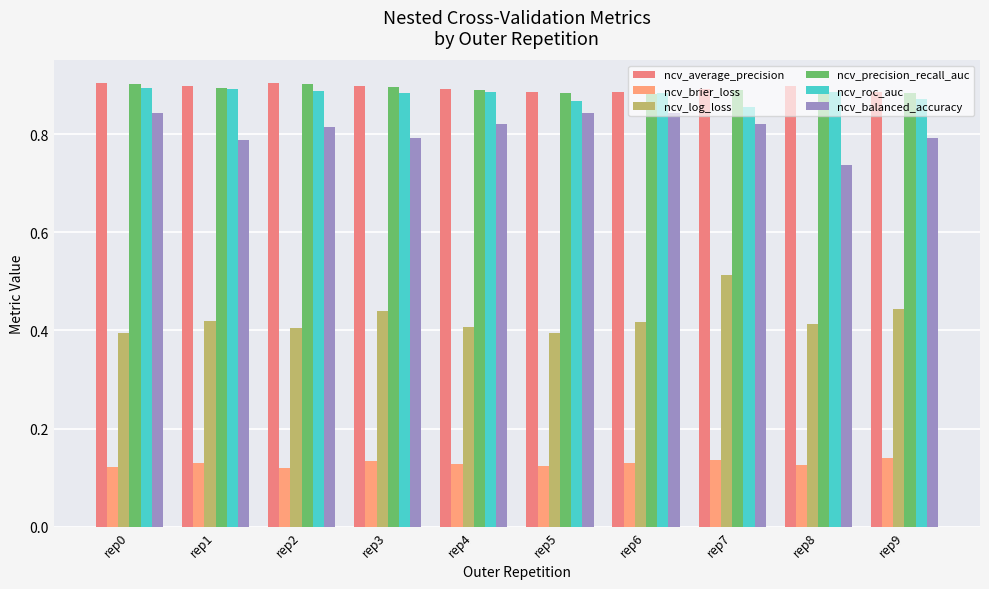

The ncv_log_loss series shows 0.2 at rep0. True or false?

False